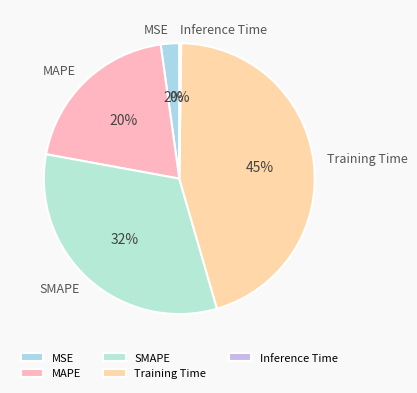

Between Training Time and MAPE, which is larger?

Training Time